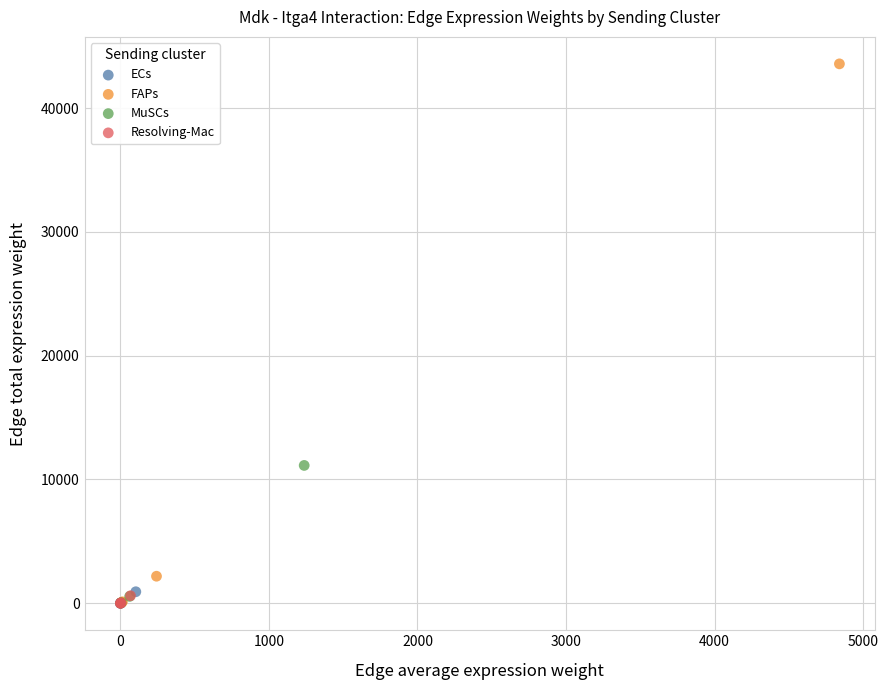

Which series contains the highest Y value?

FAPs